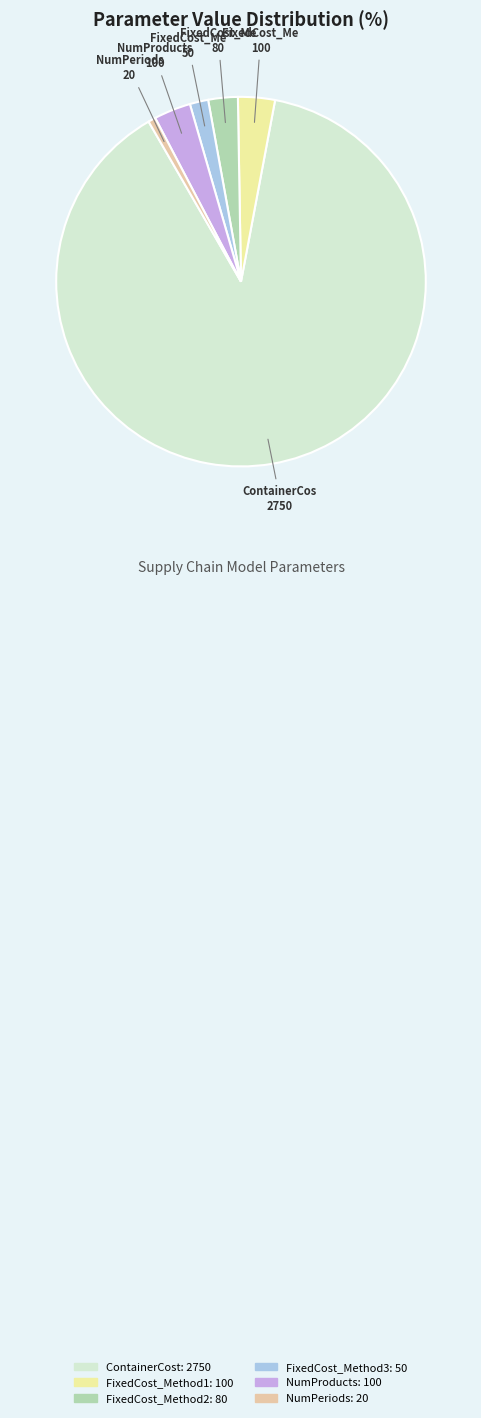

Which slice is the largest?

ContainerCost